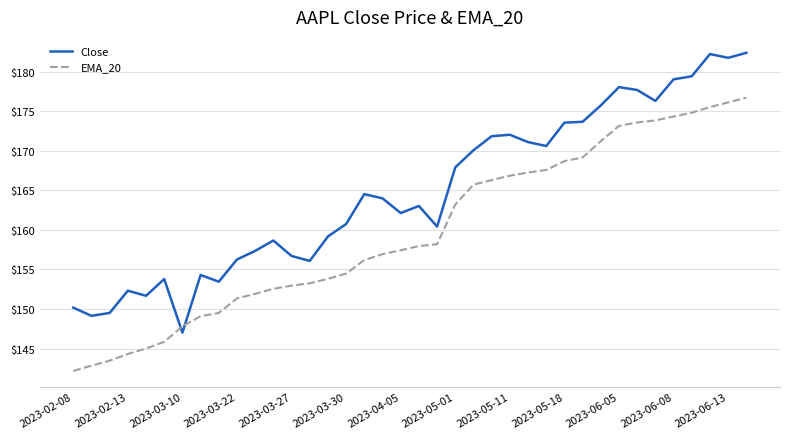

How many times do EMA_20 and Close cross each other?

2